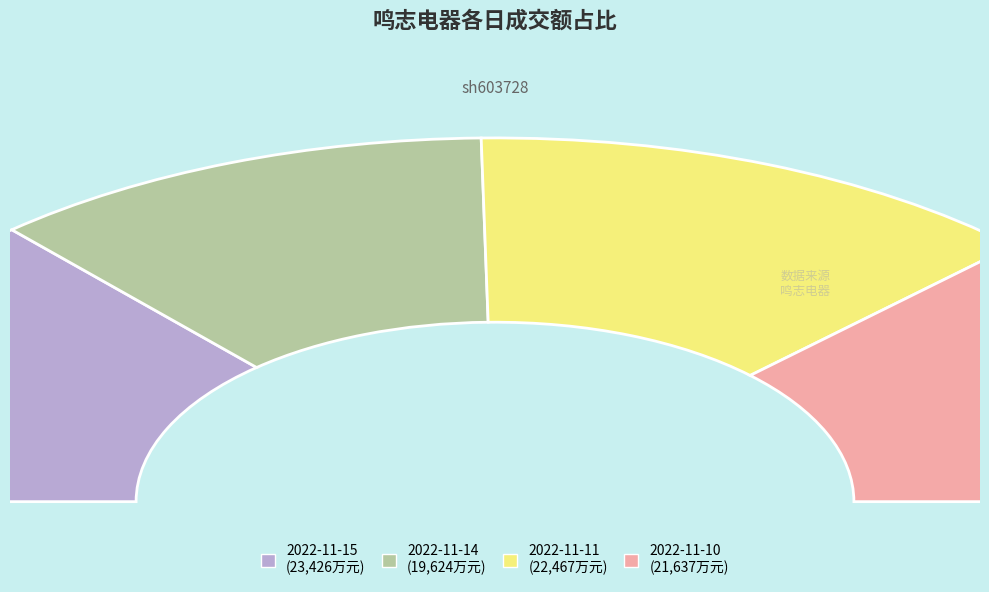

To the nearest percent, what portion does 2022-11-15 represent?

27%